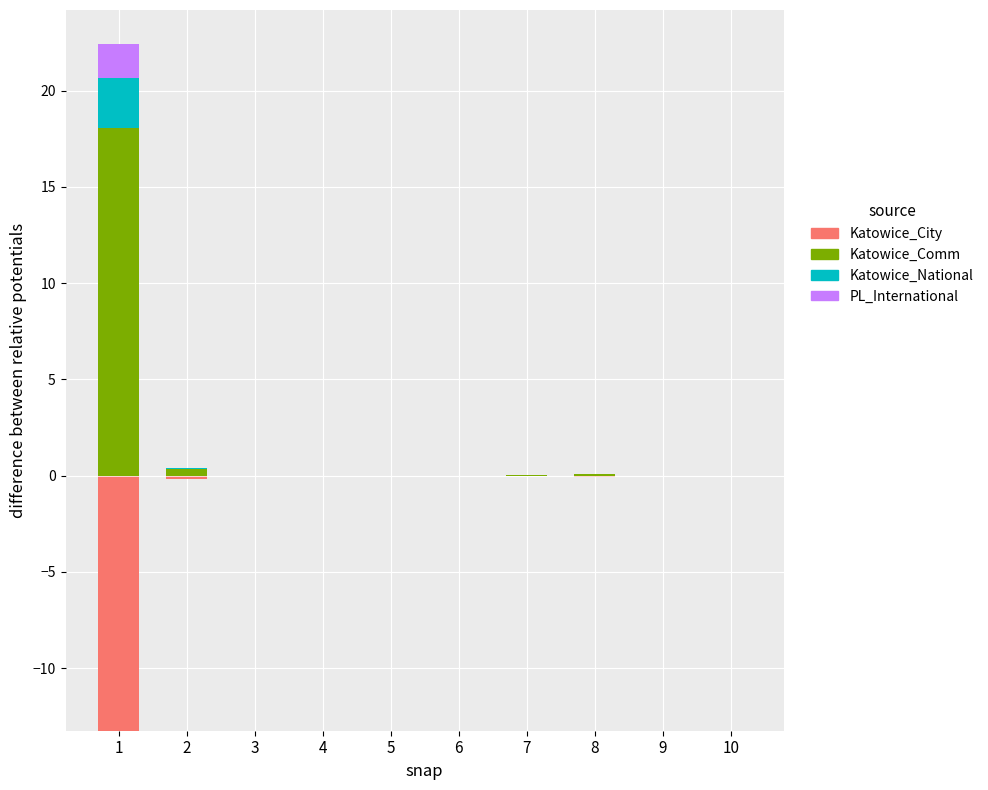

What is the value of the absolutně bar at the 2nd from the left?

0.3